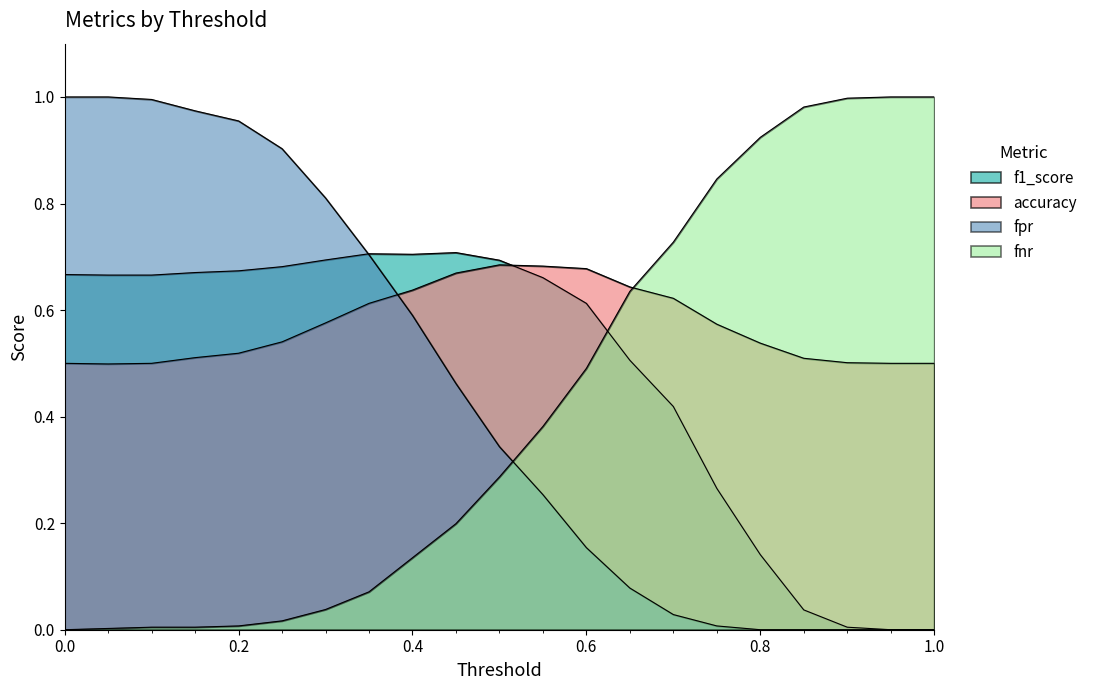

True or false: accuracy has a value of 0.7 at 12.

True